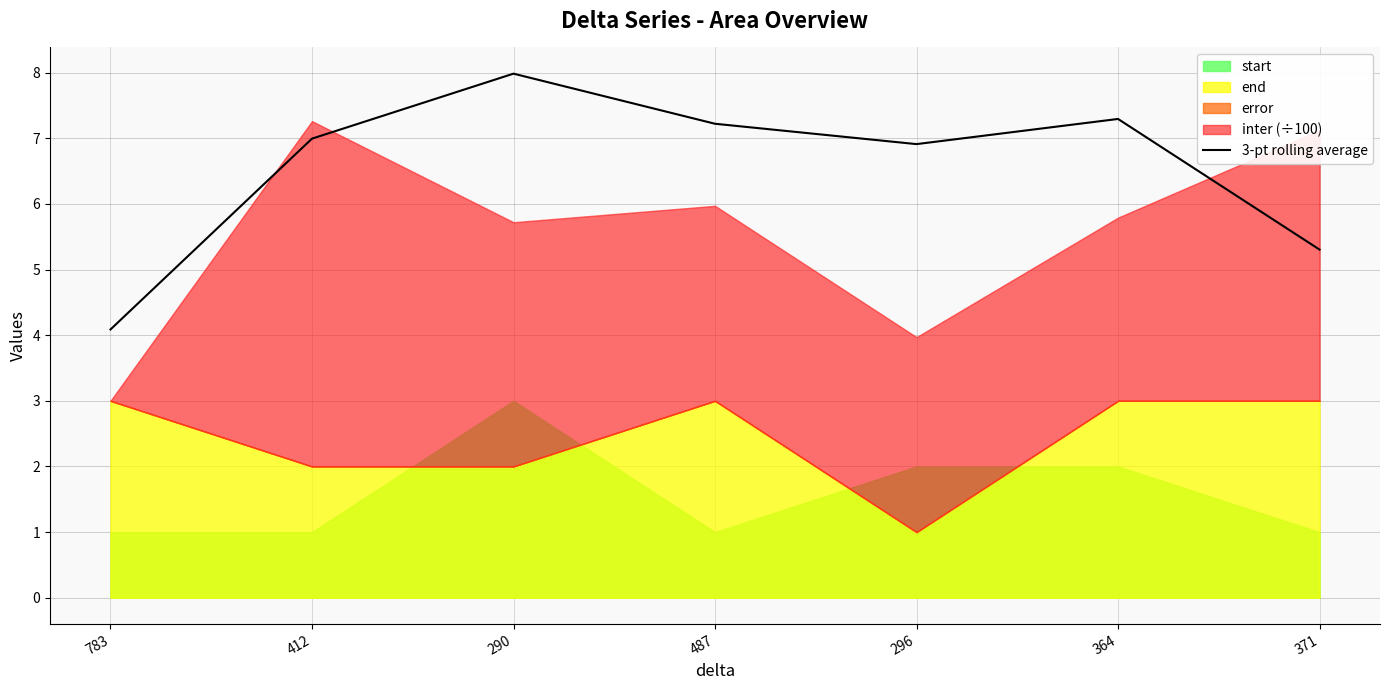

Does the chart display data point markers on the line(s)?

No